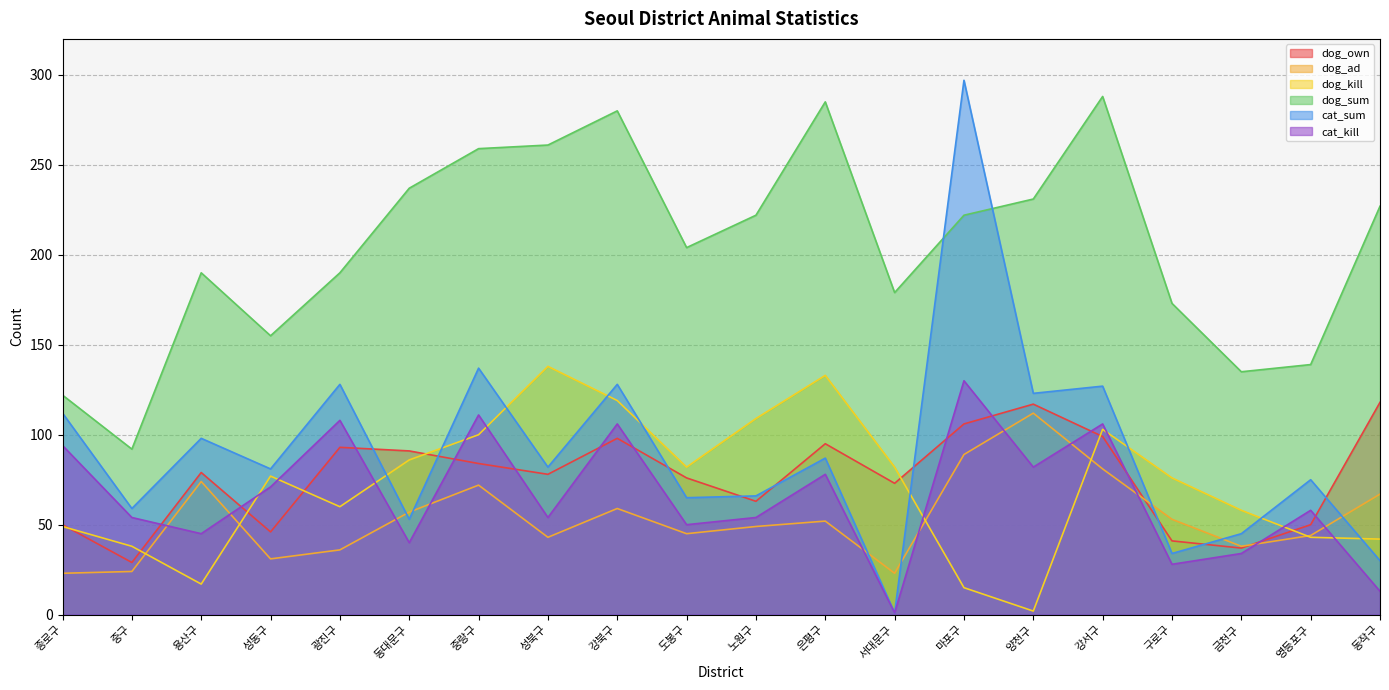

Reading left to right, list all the values displayed in this chart.

dog_own: 종로구=50	중구=29	용산구=79	성동구=46	광진구=93	동대문구=91	중랑구=84	성북구=78	강북구=98	도봉구=76	노원구=63	은평구=95	서대문구=73	마포구=106	양천구=117	강서구=99	구로구=41	금천구=37	영등포구=50	동작구=118
dog_ad: 종로구=23	중구=24	용산구=74	성동구=31	광진구=36	동대문구=57	중랑구=72	성북구=43	강북구=59	도봉구=45	노원구=49	은평구=52	서대문구=23	마포구=89	양천구=112	강서구=81	구로구=53	금천구=38	영등포구=44	동작구=67
dog_kill: 종로구=49	중구=38	용산구=17	성동구=77	광진구=60	동대문구=86	중랑구=100	성북구=138	강북구=119	도봉구=82	노원구=109	은평구=133	서대문구=82	마포구=15	양천구=2	강서구=103	구로구=76	금천구=58	영등포구=43	동작구=42
dog_sum: 종로구=122	중구=92	용산구=190	성동구=155	광진구=190	동대문구=237	중랑구=259	성북구=261	강북구=280	도봉구=204	노원구=222	은평구=285	서대문구=179	마포구=222	양천구=231	강서구=288	구로구=173	금천구=135	영등포구=139	동작구=227
cat_sum: 종로구=112	중구=59	용산구=98	성동구=81	광진구=128	동대문구=53	중랑구=137	성북구=82	강북구=128	도봉구=65	노원구=66	은평구=87	서대문구=1	마포구=297	양천구=123	강서구=127	구로구=34	금천구=45	영등포구=75	동작구=30
cat_kill: 종로구=94	중구=54	용산구=45	성동구=71	광진구=108	동대문구=40	중랑구=111	성북구=54	강북구=106	도봉구=50	노원구=54	은평구=78	서대문구=1	마포구=130	양천구=82	강서구=106	구로구=28	금천구=34	영등포구=58	동작구=13